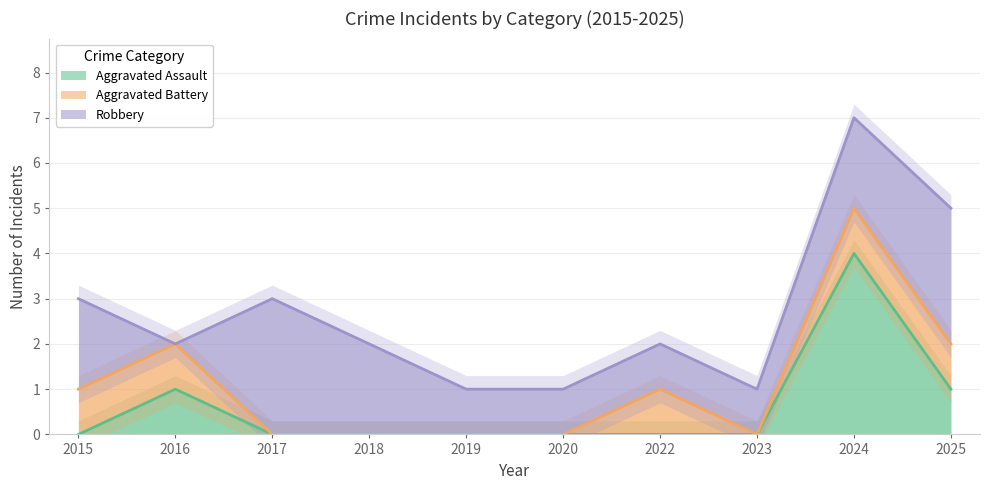

Which category has the highest value across all series?

2024